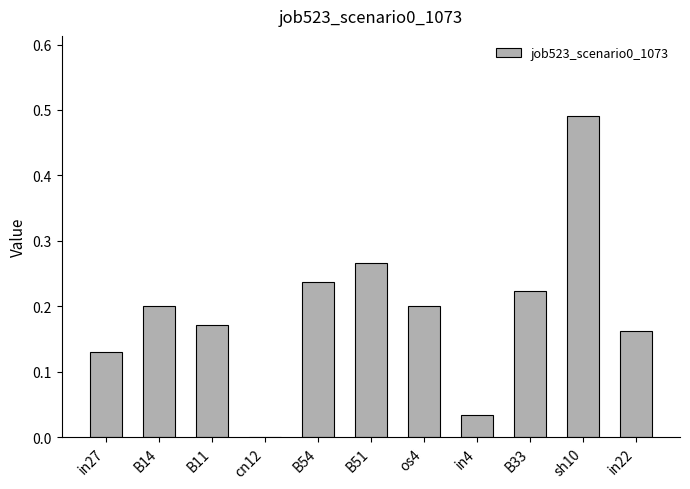

What is the sum of the values at in27 and B51?

0.4